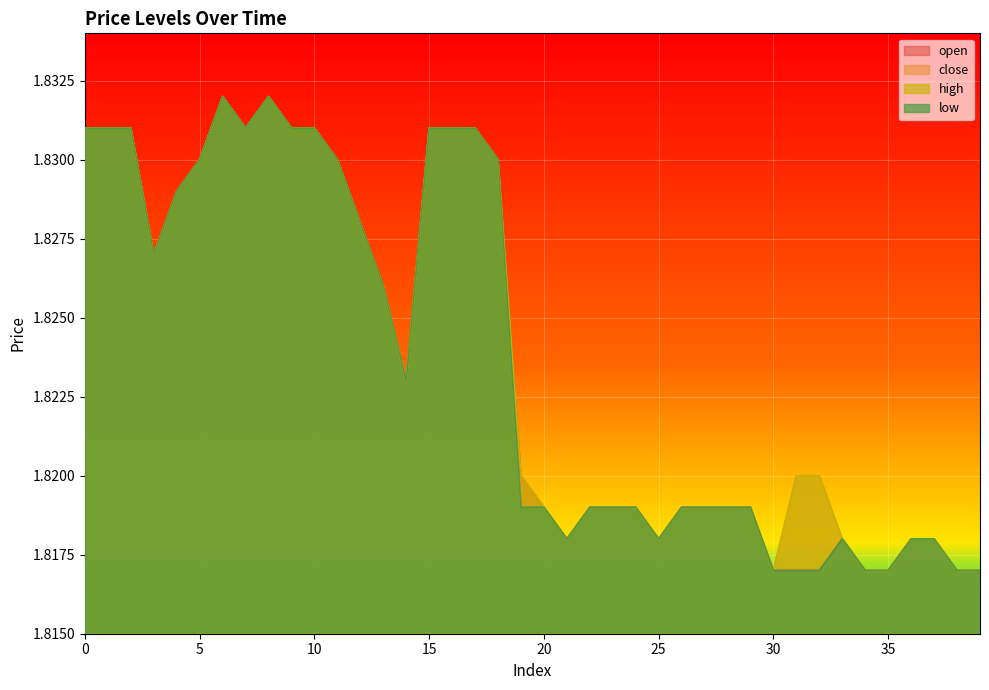

Which series changed the most between 21 and 34?

open